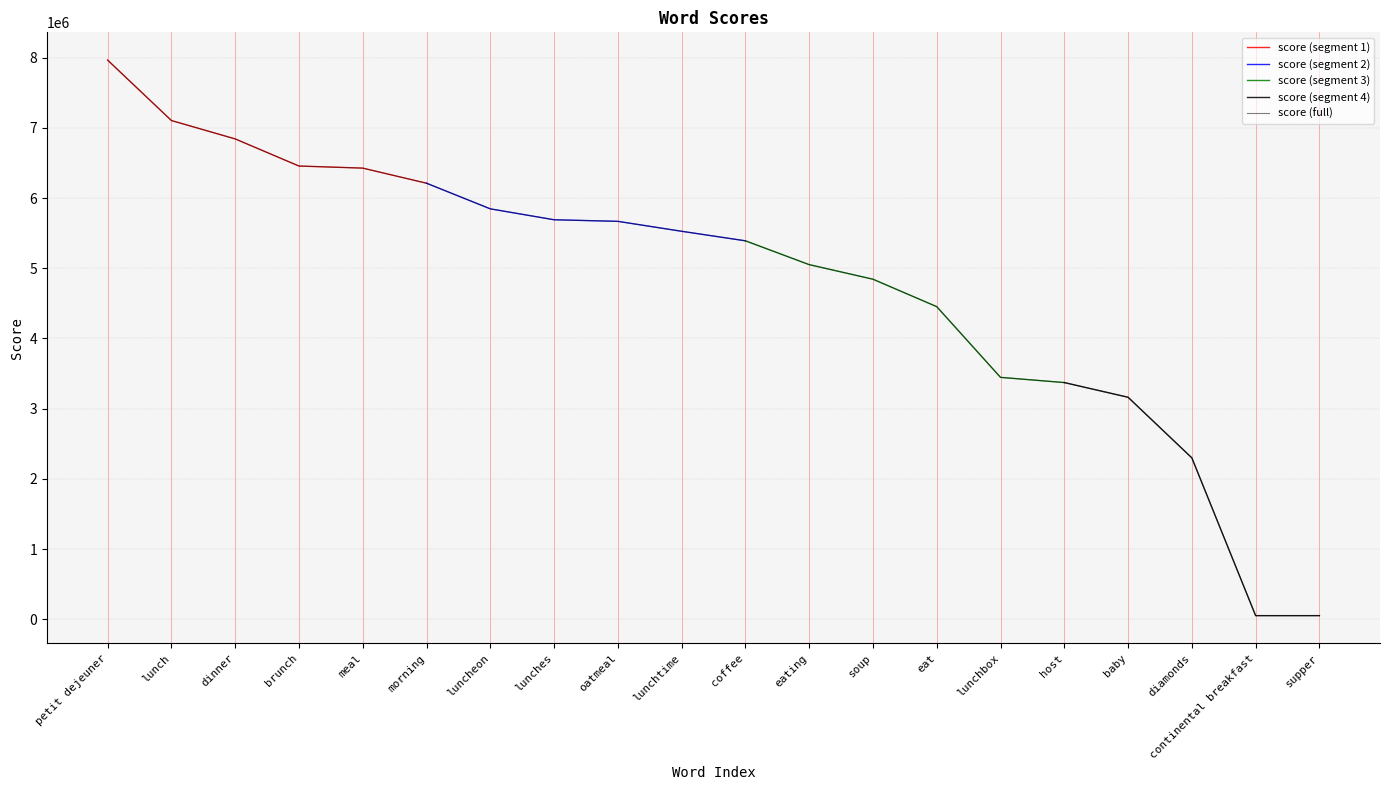

What is the value of the 15th point from the left?

3446088